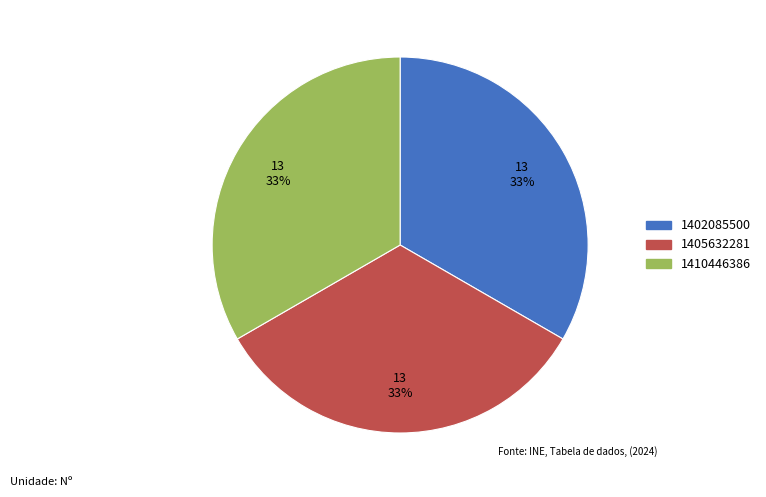

To the nearest percent, what is the average slice percentage?

33%